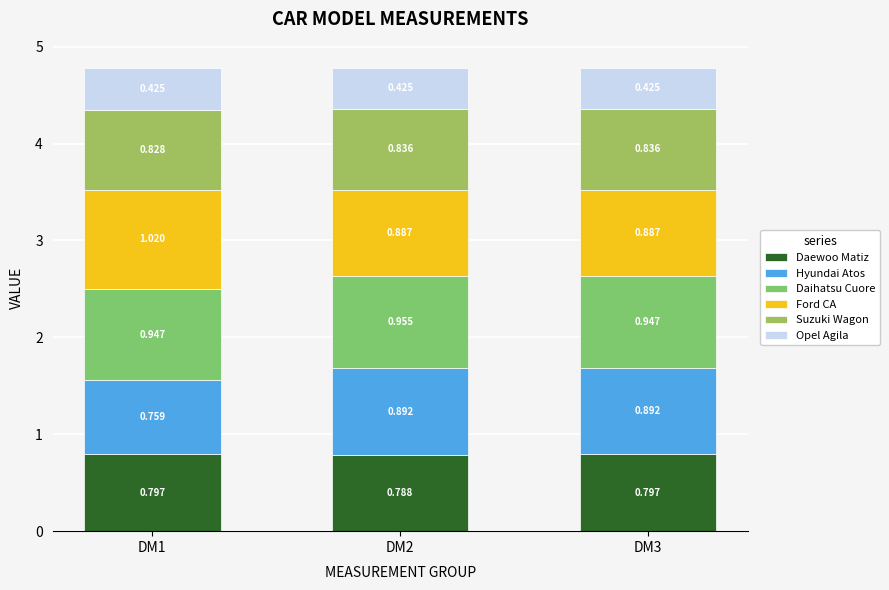

True or false: Daewoo Matiz has a value of 1.1 at DM2.

False